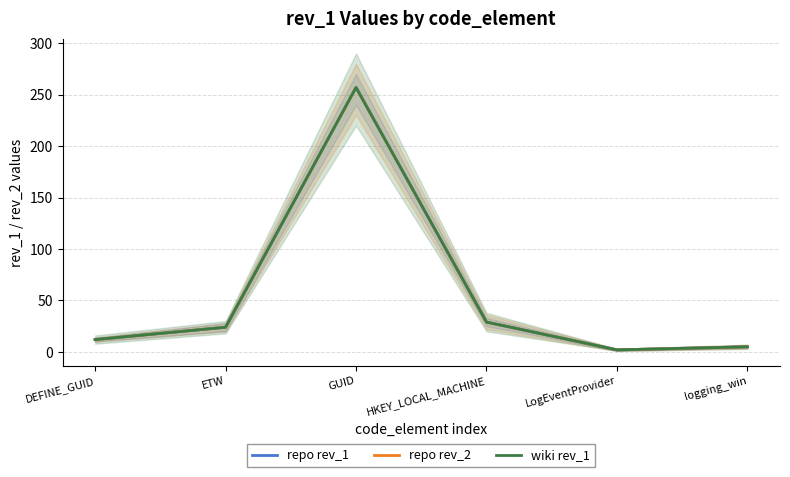

What is the label of the 1st point from the left?

DEFINE_GUID